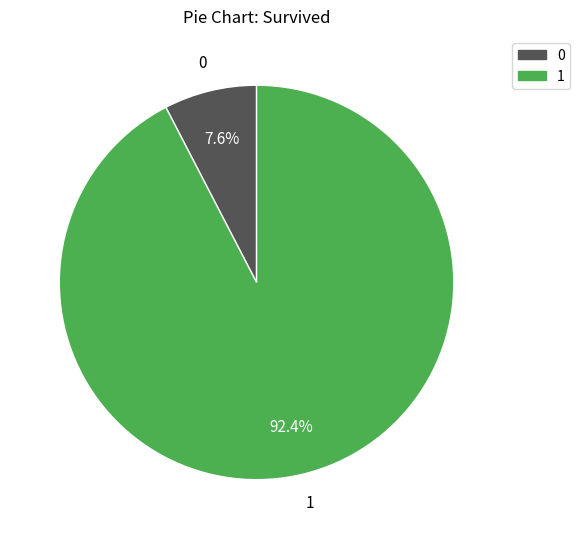

What percentage is the 0 slice, to the nearest percent?

8%